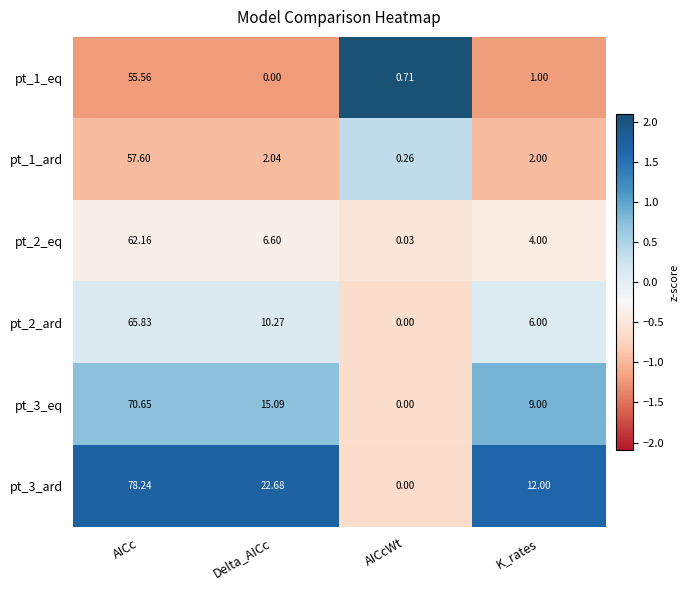

At K_rates, list the series in order from smallest to largest.

pt_1_eq, pt_1_ard, pt_2_eq, pt_2_ard, pt_3_eq, pt_3_ard